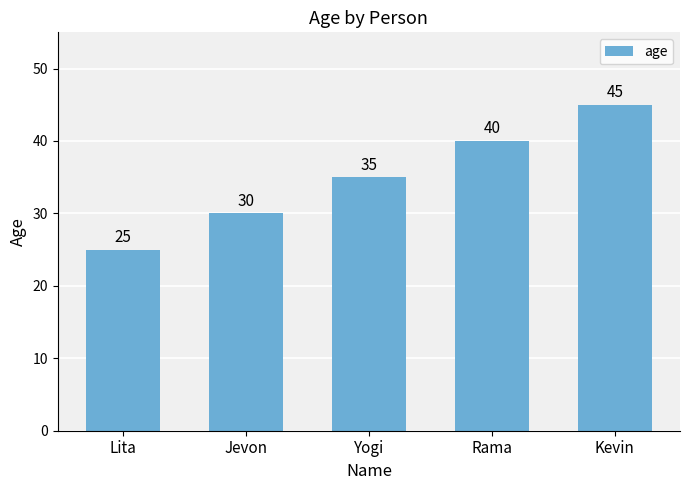

List the labels in order of value, largest first.

Kevin, Rama, Yogi, Jevon, Lita